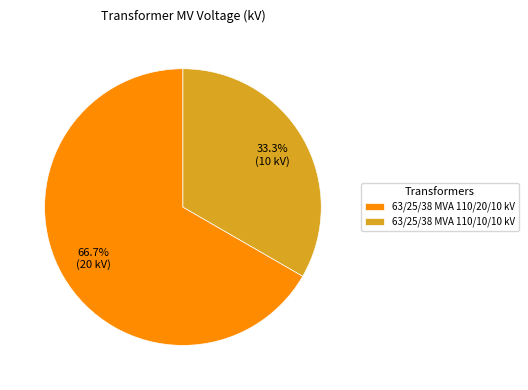

To the nearest percent, what portion does 63/25/38 MVA 110/20/10 kV represent?

67%